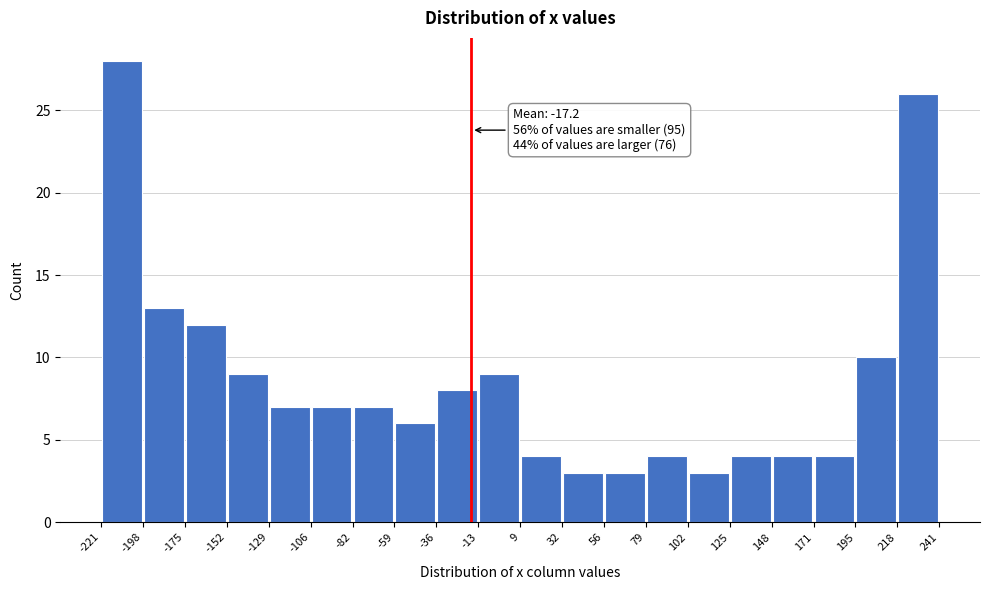

Over which range of the x-axis is the bar tallest?

-221 to -198